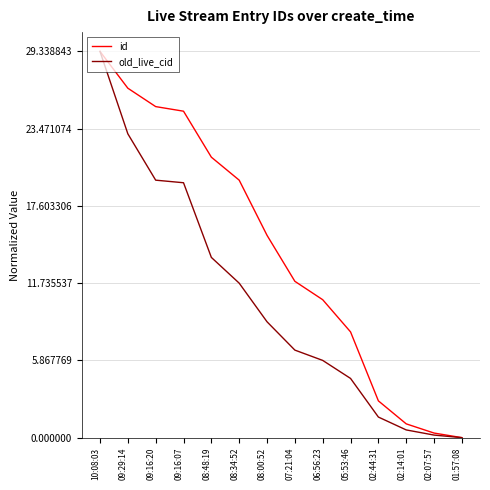

How many categories are shown in the chart?

14